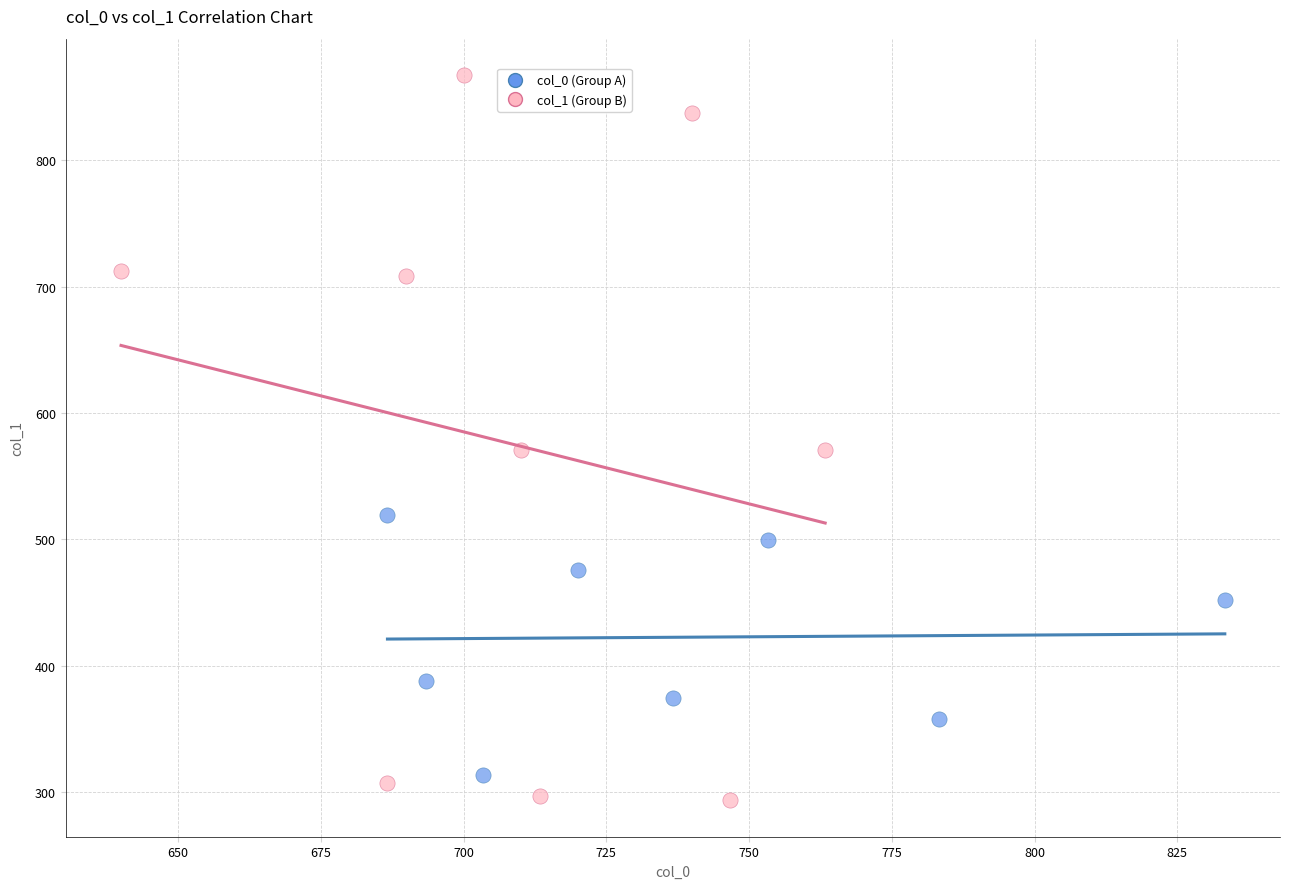

What are all the series names shown in the legend?

col_0 (Group A), col_1 (Group B)